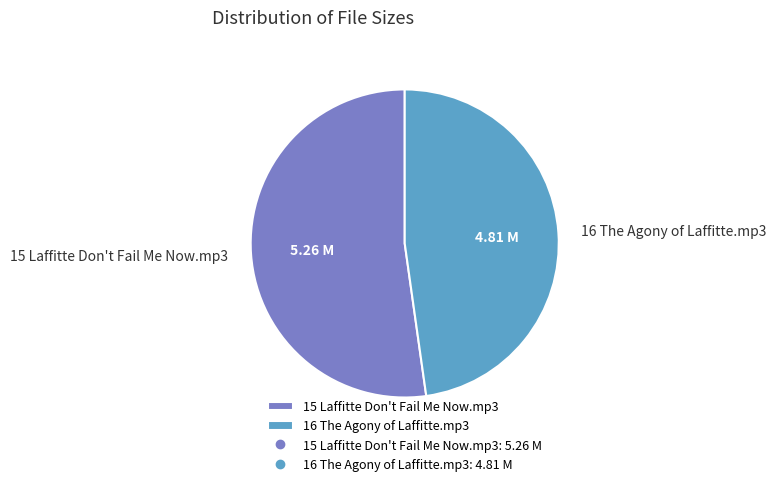

What is the ratio of the value at 16 The Agony of Laffitte.mp3 to the value at 15 Laffitte Don't Fail Me Now.mp3?

0.9